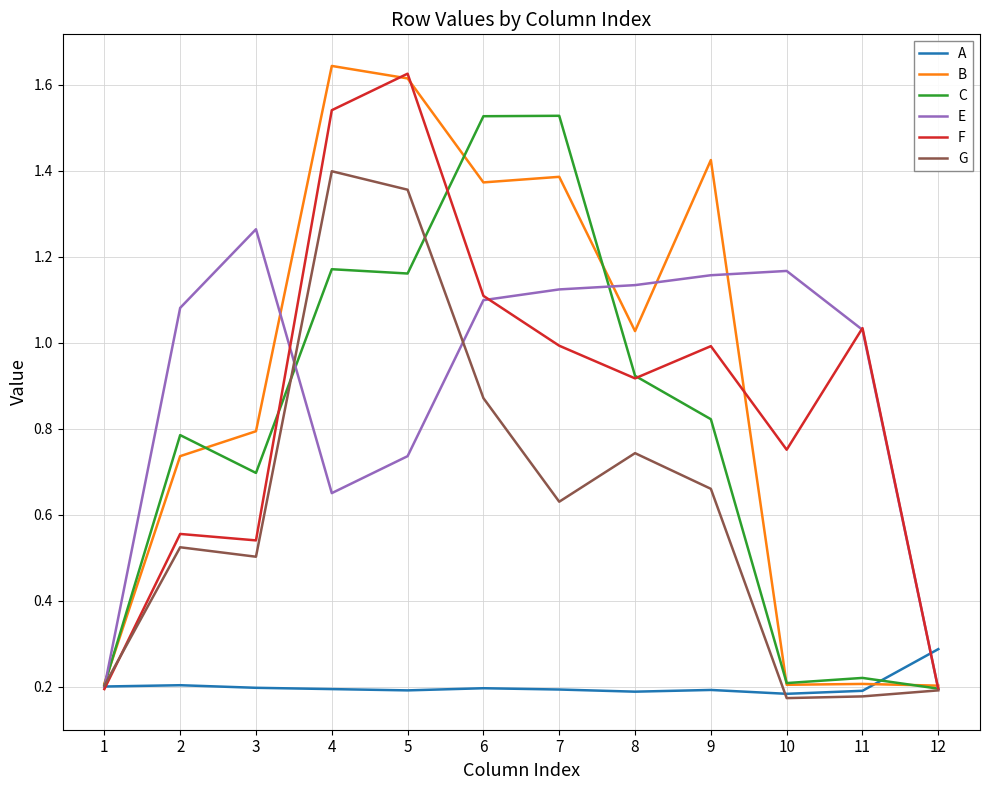

Which series ends up on top after the final intersection of A and B?

A